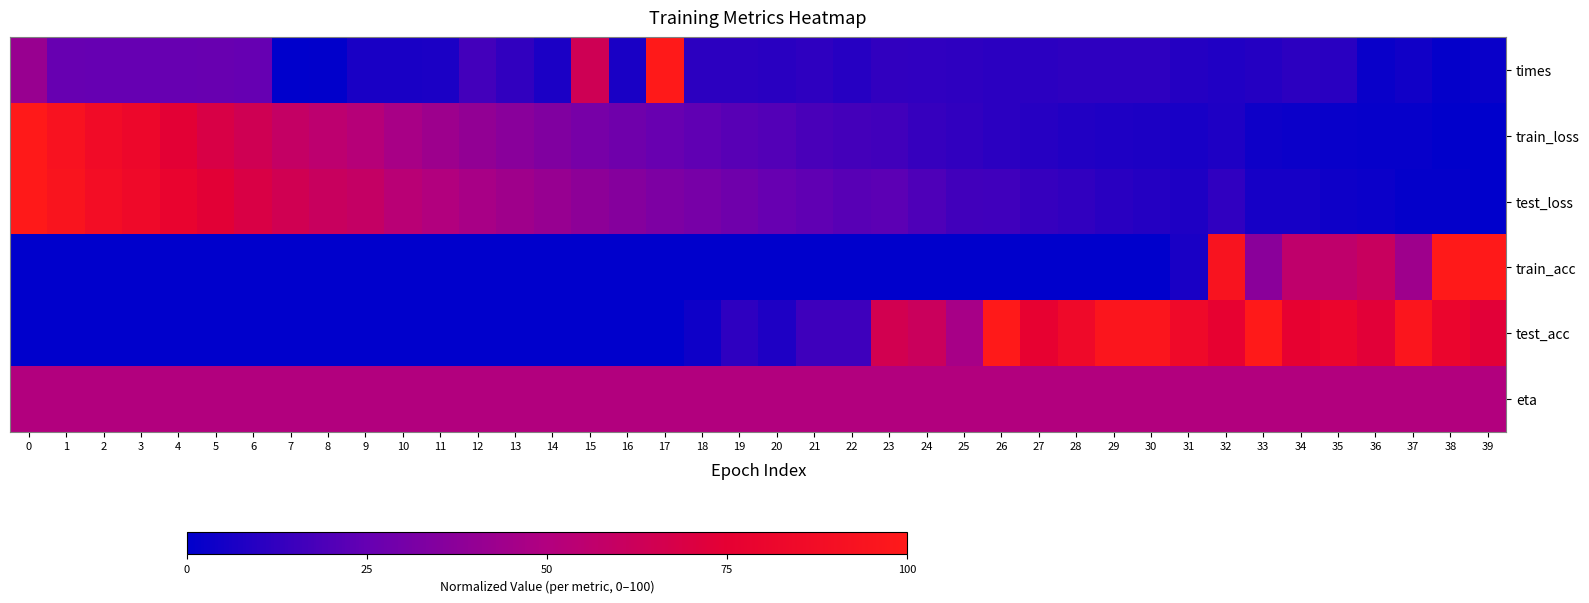

Reading left to right, list all the values displayed in this chart.

times: 0=41.6	1=25.4	2=25.2	3=25.2	4=25.5	5=25.8	6=25.2	7=0.0	8=0.4	9=6.3	10=6.6	11=6.7	12=16.4	13=12.1	14=6.8	15=63.8	16=6.4	17=100.0	18=11.1	19=11.3	20=10.4	21=11.4	22=9.7	23=12.5	24=11.7	25=11.5	26=10.8	27=10.9	28=11.5	29=11.3	30=11.5	31=9.1	32=8.0	33=9.1	34=11.3	35=10.3	36=2.7	37=4.3	38=1.3	39=2.4
train_loss: 0=100.0	1=93.2	2=86.4	3=82.2	4=74.1	5=68.6	6=64.3	7=58.7	8=55.1	9=52.1	10=46.5	11=43.1	12=39.6	13=36.5	14=33.8	15=30.9	16=28.3	17=26.0	18=23.8	19=21.7	20=20.6	21=18.0	22=17.0	23=16.3	24=13.5	25=12.3	26=10.8	27=9.6	28=8.3	29=7.5	30=7.4	31=6.2	32=7.7	33=3.8	34=3.1	35=2.3	36=1.6	37=1.9	38=0.5	39=0.0
test_loss: 0=100.0	1=94.7	2=88.5	3=84.2	4=78.4	5=73.6	6=69.1	7=64.6	8=60.7	9=58.9	10=53.5	11=50.2	12=46.8	13=43.8	14=41.2	15=38.0	16=35.4	17=32.5	18=30.6	19=28.3	20=25.7	21=23.7	22=21.7	23=22.7	24=19.2	25=16.4	26=15.9	27=13.3	28=12.2	29=10.4	30=9.1	31=7.8	32=11.9	33=5.8	34=5.5	35=3.9	36=2.9	37=1.3	38=1.3	39=0.0
train_acc: 0=0.0	1=0.0	2=0.0	3=0.0	4=0.0	5=0.0	6=0.0	7=0.0	8=0.0	9=0.0	10=0.0	11=0.0	12=0.0	13=0.0	14=0.0	15=0.0	16=0.0	17=0.0	18=0.0	19=0.0	20=0.0	21=0.0	22=0.0	23=0.0	24=0.0	25=0.0	26=0.0	27=0.0	28=0.0	29=0.0	30=0.0	31=6.5	32=93.5	33=37.0	34=56.5	35=56.5	36=60.9	37=43.5	38=100.0	39=100.0
test_acc: 0=0.0	1=0.0	2=0.0	3=0.0	4=0.0	5=0.0	6=0.0	7=0.0	8=0.0	9=0.0	10=0.0	11=0.0	12=0.0	13=0.0	14=0.0	15=0.0	16=0.0	17=0.0	18=3.8	19=11.5	20=7.7	21=15.4	22=15.4	23=65.4	24=61.5	25=46.2	26=100.0	27=76.9	28=84.6	29=96.2	30=96.2	31=84.6	32=76.9	33=100.0	34=76.9	35=80.8	36=73.1	37=96.2	38=80.8	39=73.1
eta: 0=50.0	1=50.0	2=50.0	3=50.0	4=50.0	5=50.0	6=50.0	7=50.0	8=50.0	9=50.0	10=50.0	11=50.0	12=50.0	13=50.0	14=50.0	15=50.0	16=50.0	17=50.0	18=50.0	19=50.0	20=50.0	21=50.0	22=50.0	23=50.0	24=50.0	25=50.0	26=50.0	27=50.0	28=50.0	29=50.0	30=50.0	31=50.0	32=50.0	33=50.0	34=50.0	35=50.0	36=50.0	37=50.0	38=50.0	39=50.0